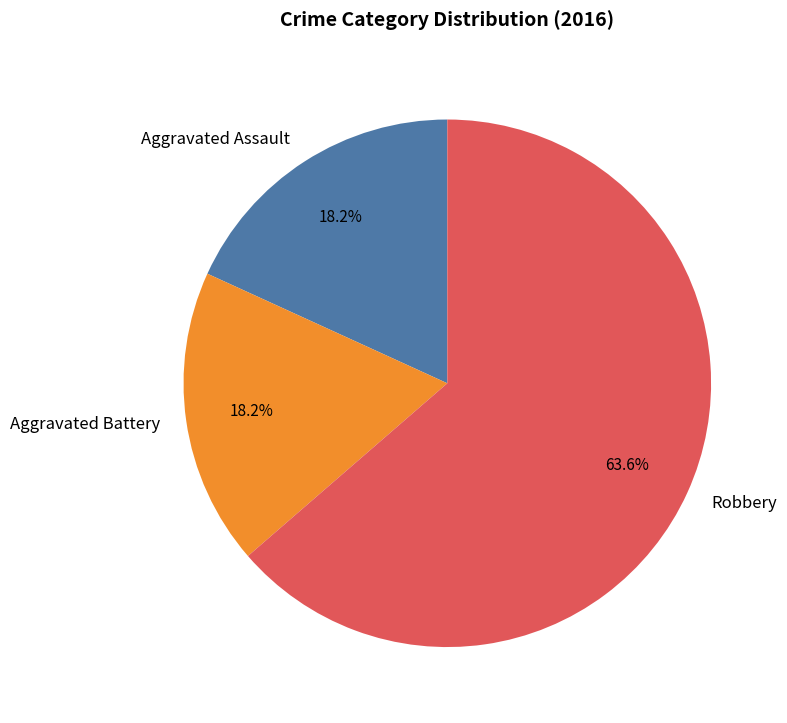

Does Aggravated Assault represent more than half of the total?

No